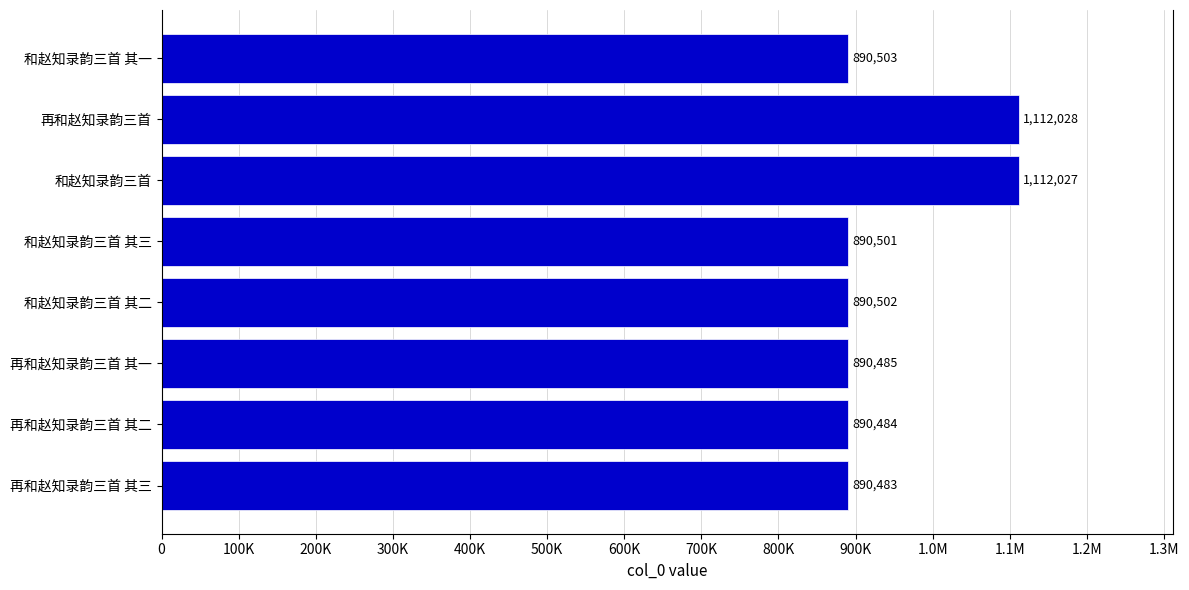

Does the chart contain any negative values?

No